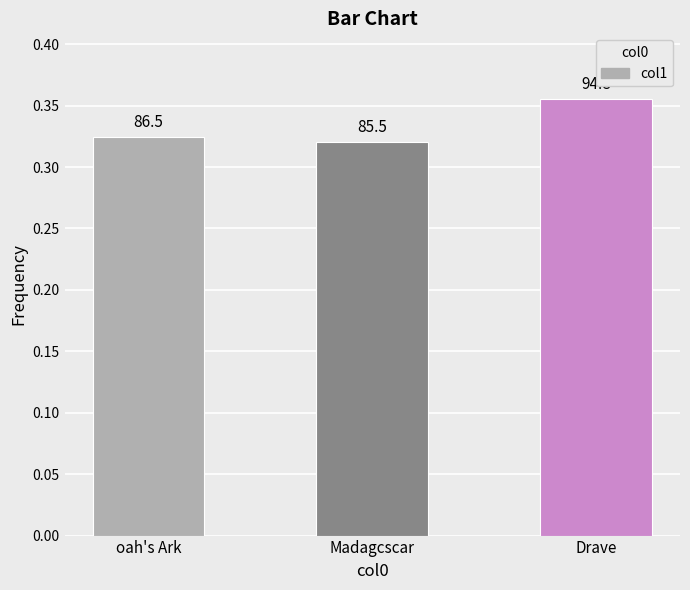

Are the bars horizontal?

No